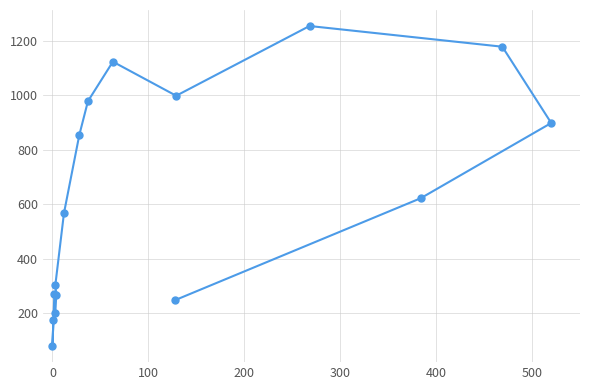

What is the sum of all values?

10018